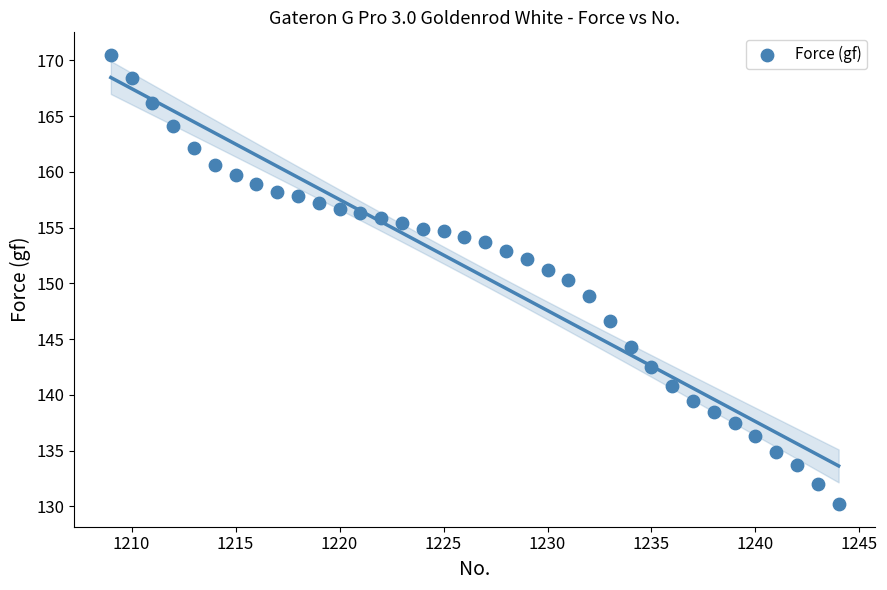

What is the range of Y values (max minus min)?

40.3